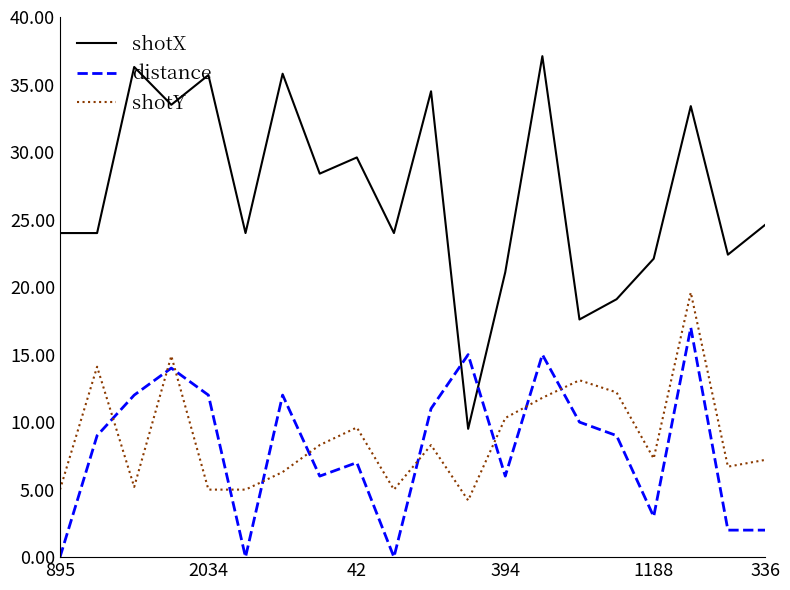

Which series has the largest total across all categories?

shotX